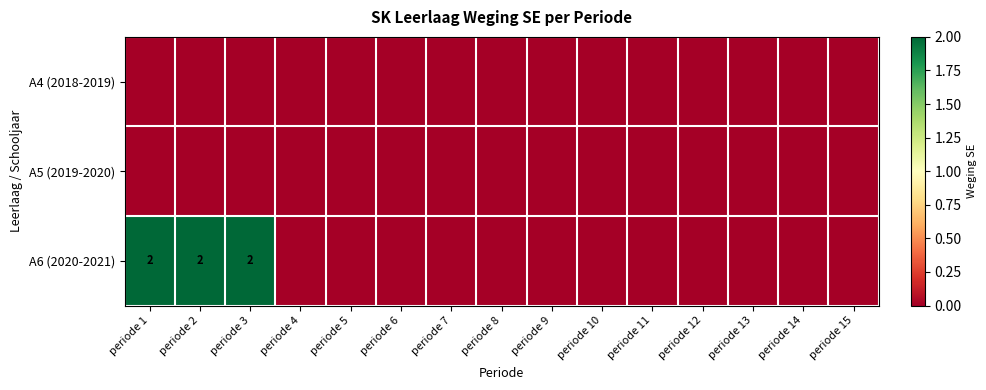

True or false: A6 (2020-2021) has a value of 1 at periode 2.

False